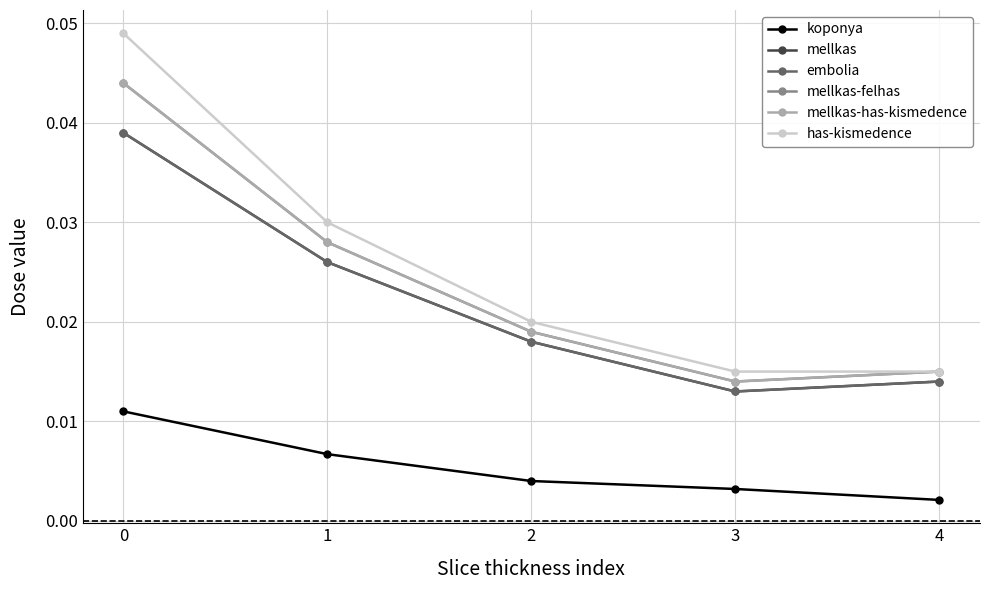

List the labels in order of mellkas-felhas value, smallest first.

3, 4, 2, 1, 0